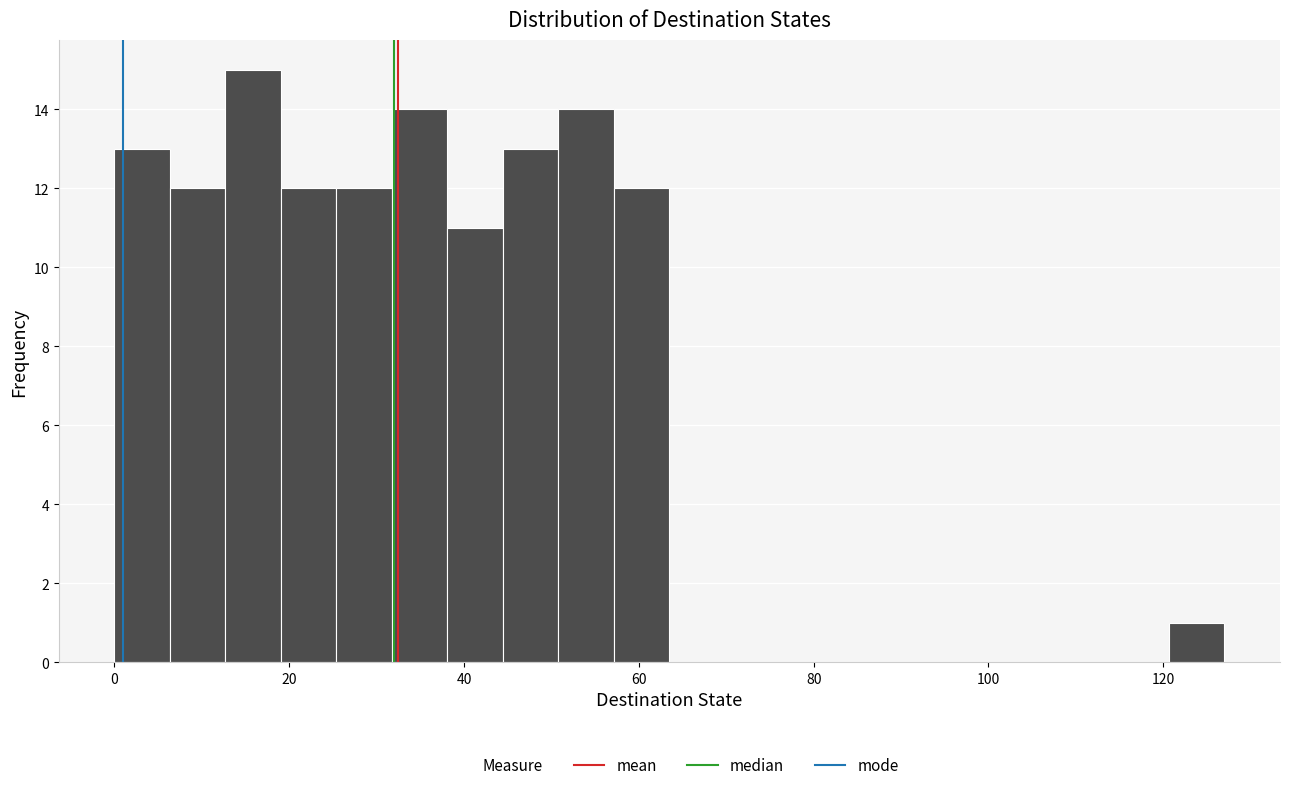

Around what value on the x-axis is the tallest bar? Give the approximate position of its centre, as read against the axis.

16